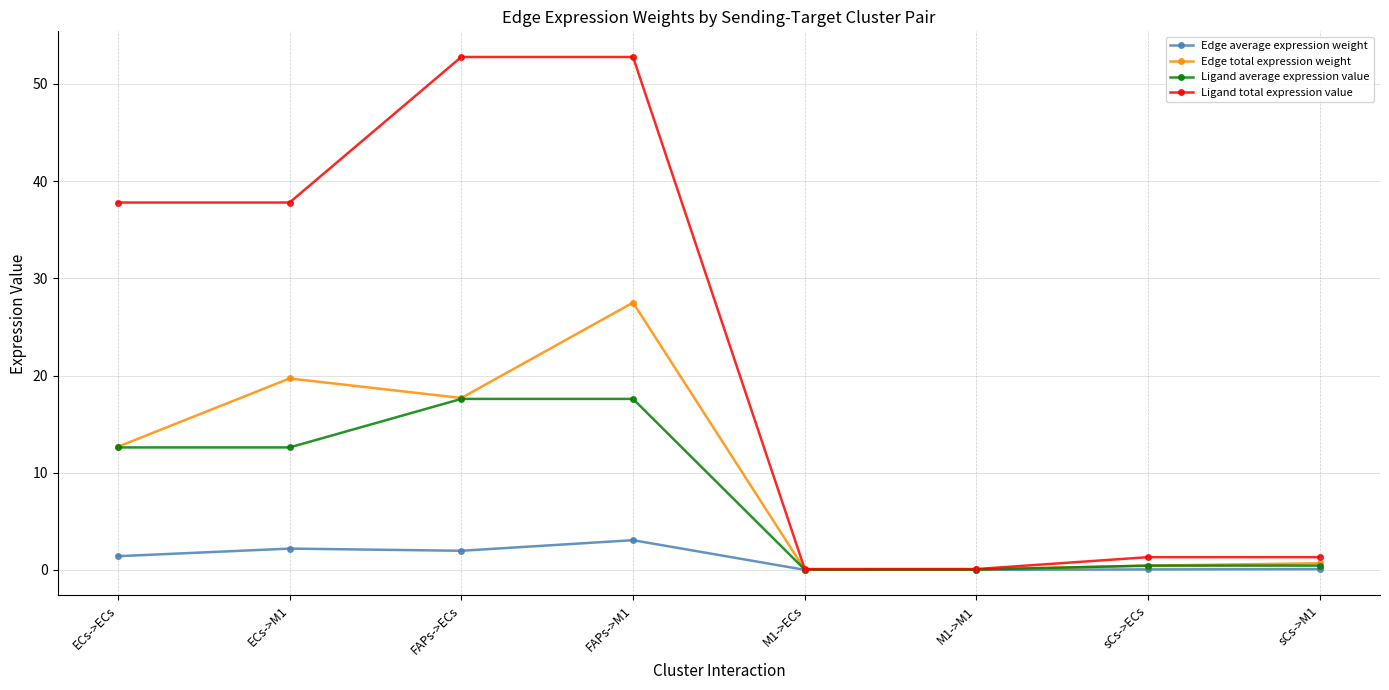

What is the greatest value displayed?

52.8